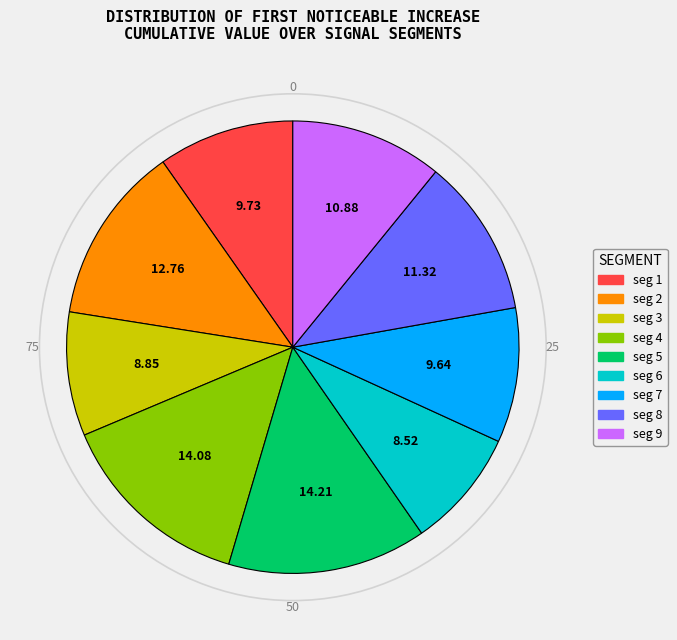

Is there a majority slice in this chart?

No